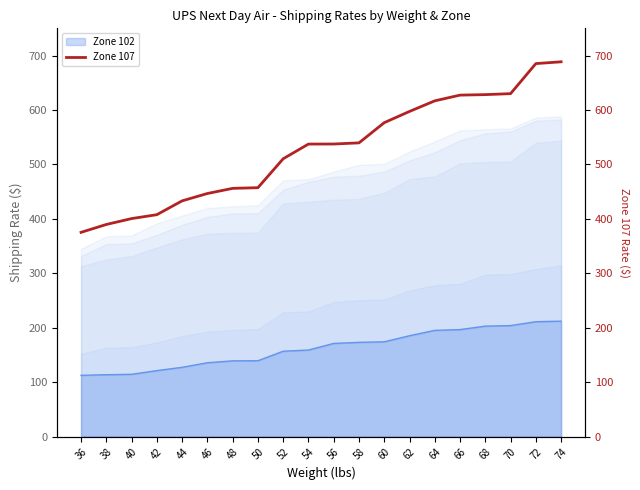

What is the value of the 1st point from the left?

375.2